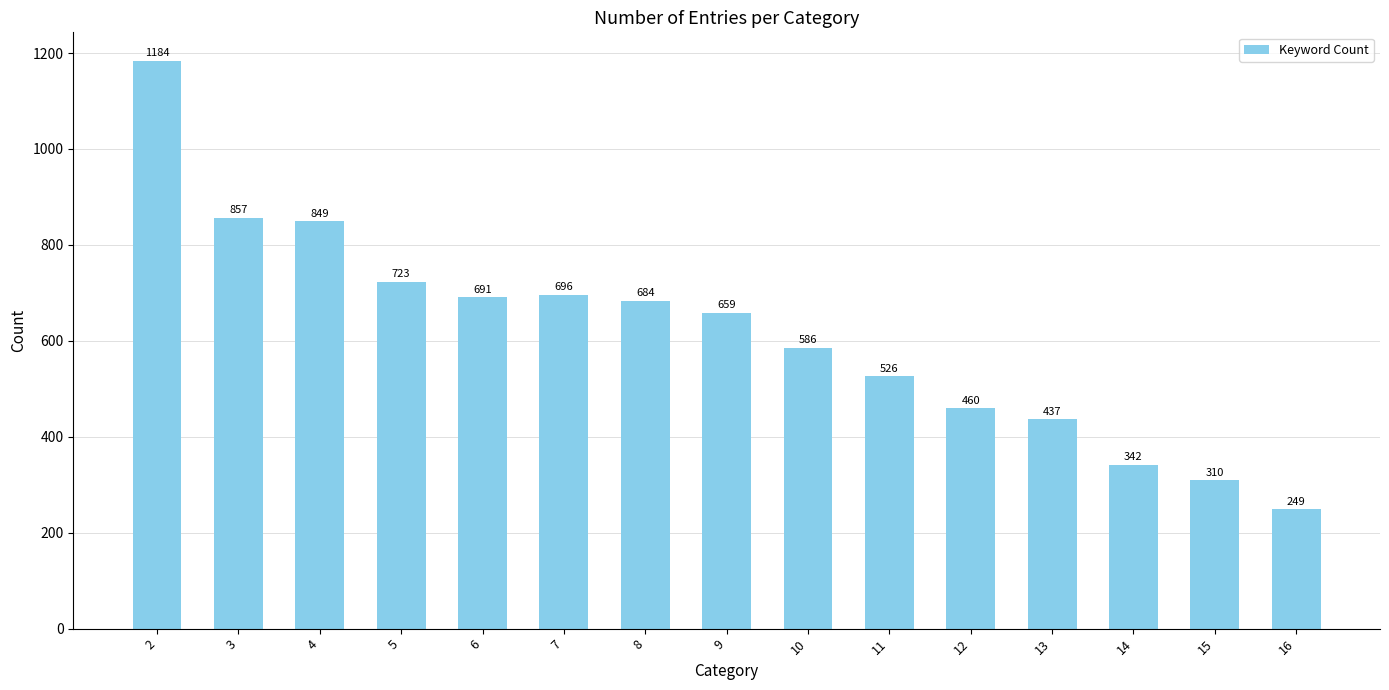

Reading left to right, transcribe all the data shown in this chart.

2=1184	3=857	4=849	5=723	6=691	7=696	8=684	9=659	10=586	11=526	12=460	13=437	14=342	15=310	16=249